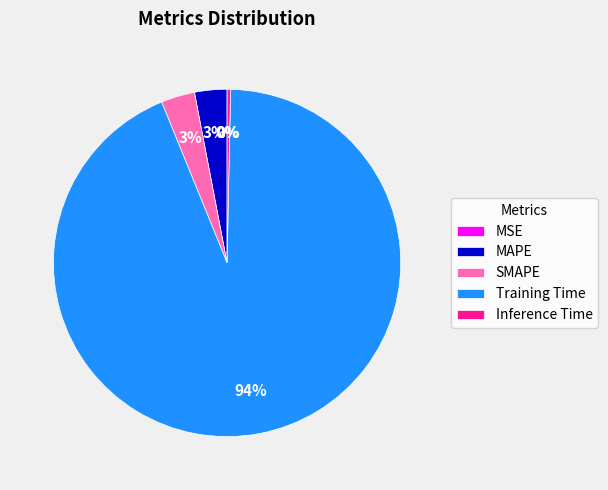

To the nearest percent, what is the difference between the MAPE and Inference Time slice percentages?

3%